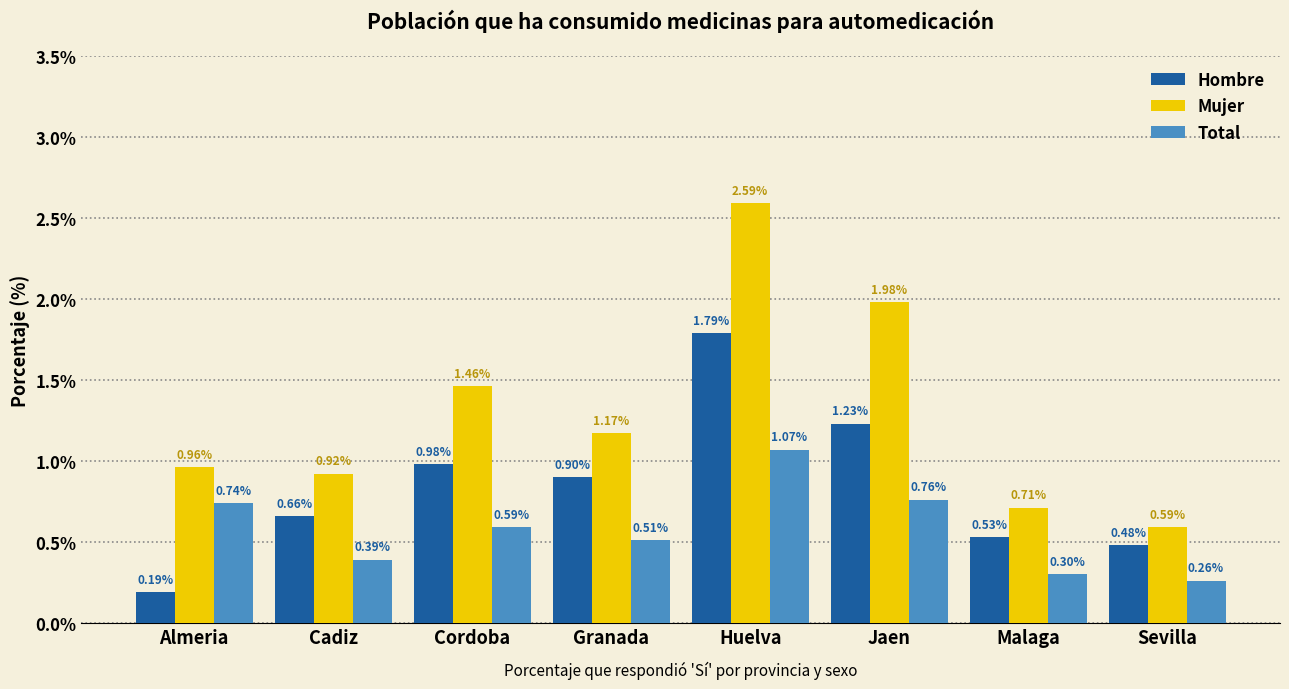

Which series has the largest range (max minus min)?

Mujer